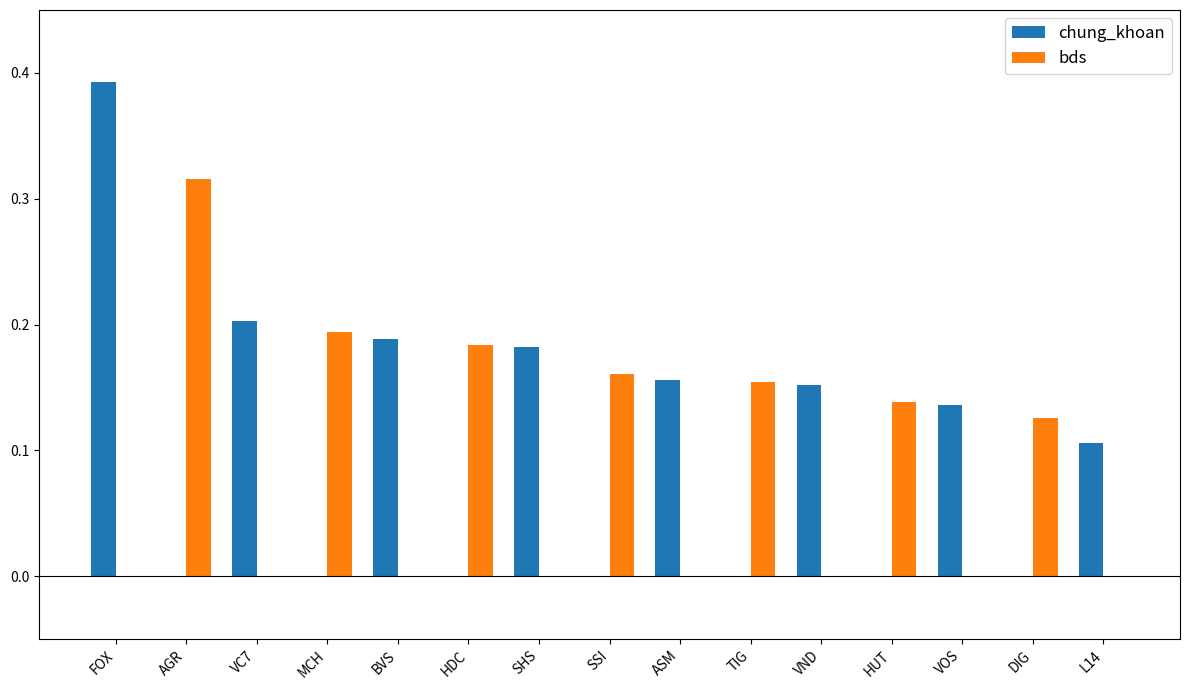

Count the number of categories in the chart.

15